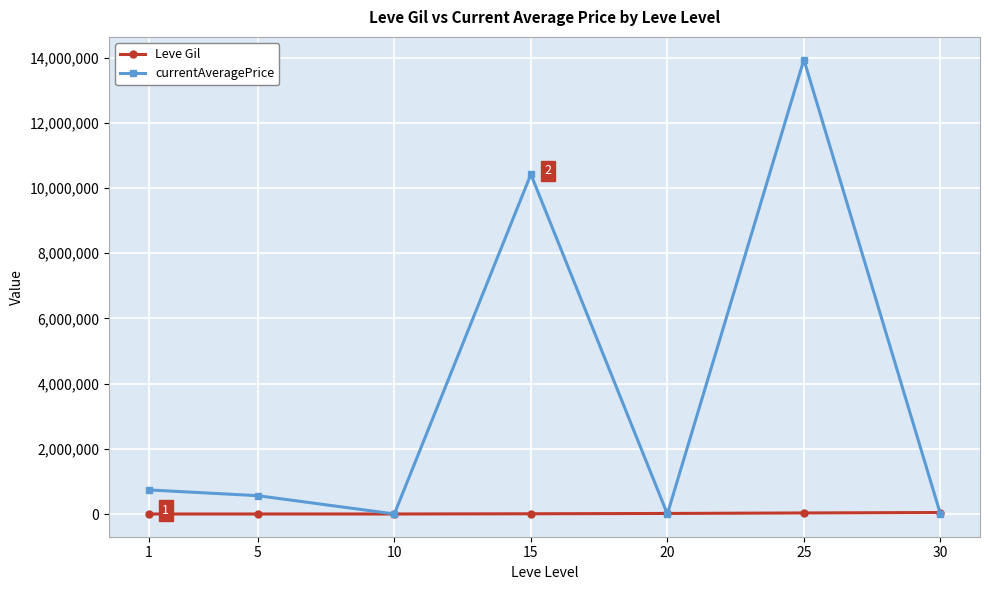

At which category does currentAveragePrice reach its first local valley?

10